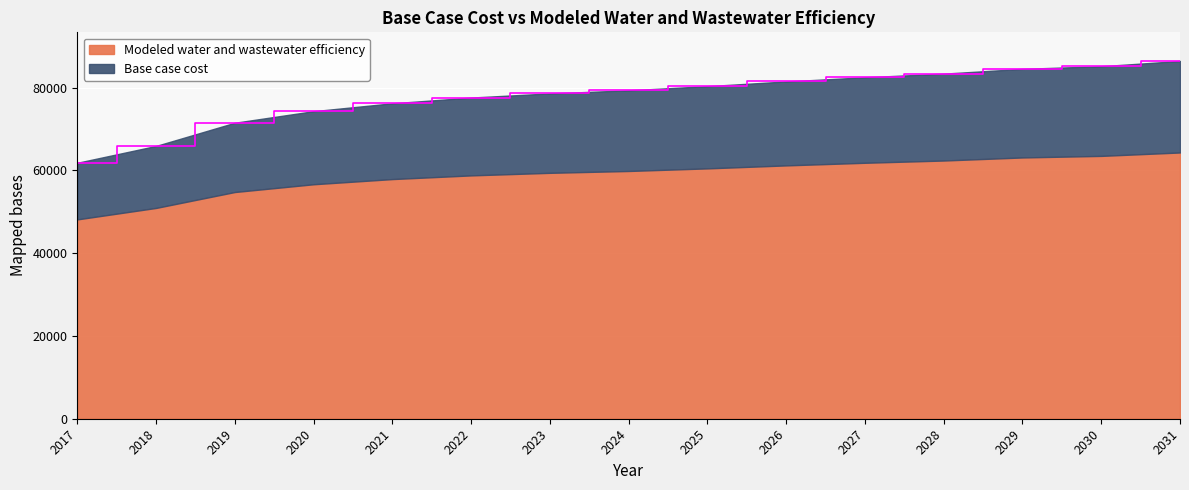

Reading left to right, extract all data points from this chart.

61847.6	65919.8	71523.3	74320.4	76222.6	77610.5	78611.2	79359.6	80365.7	81503.2	82511.2	83390.1	84544.2	85184.0	86455.2